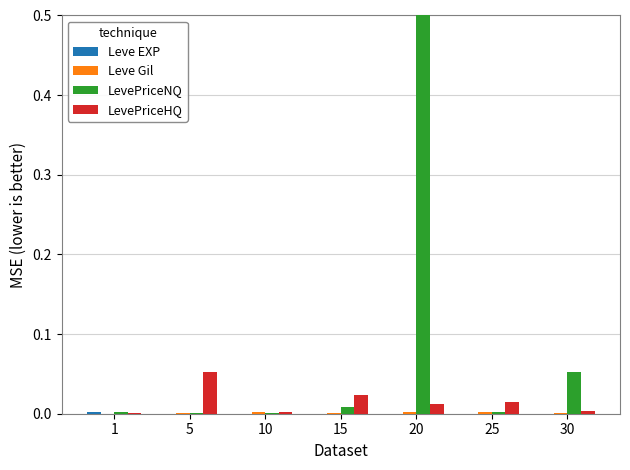

At which category does the chart reach its peak across all series?

20